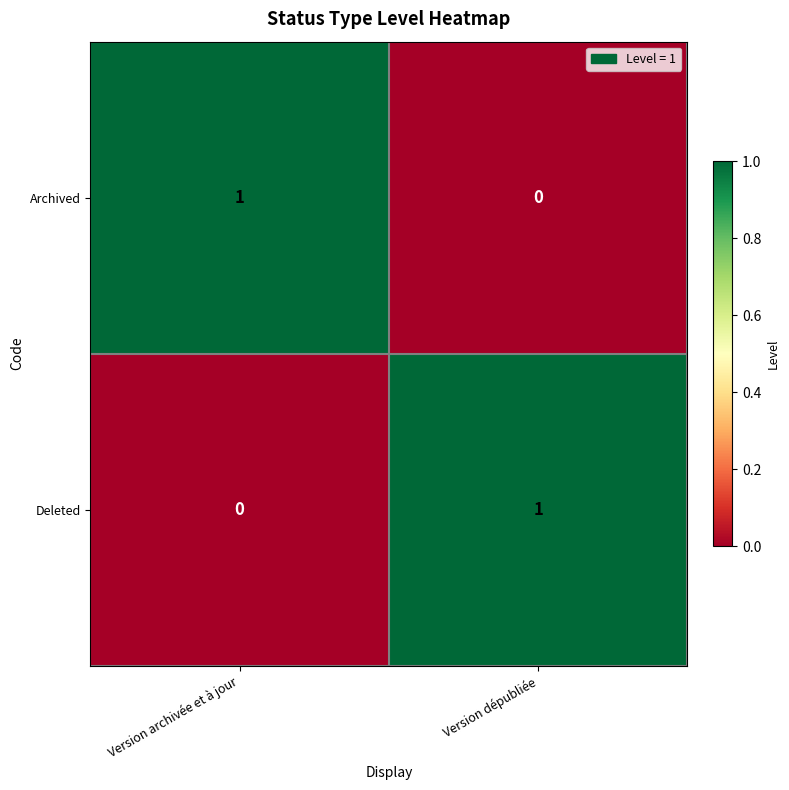

At which label is Archived closest to 0?

Version dépubliée